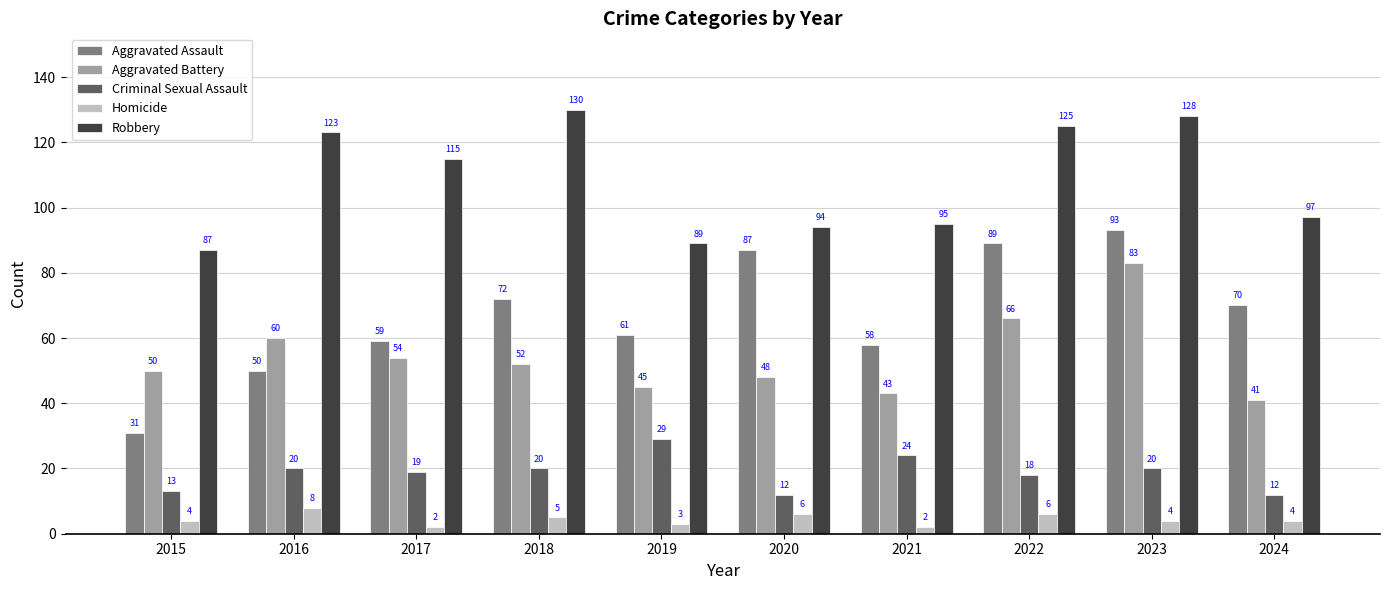

What is the sum of all Robbery values?

1083